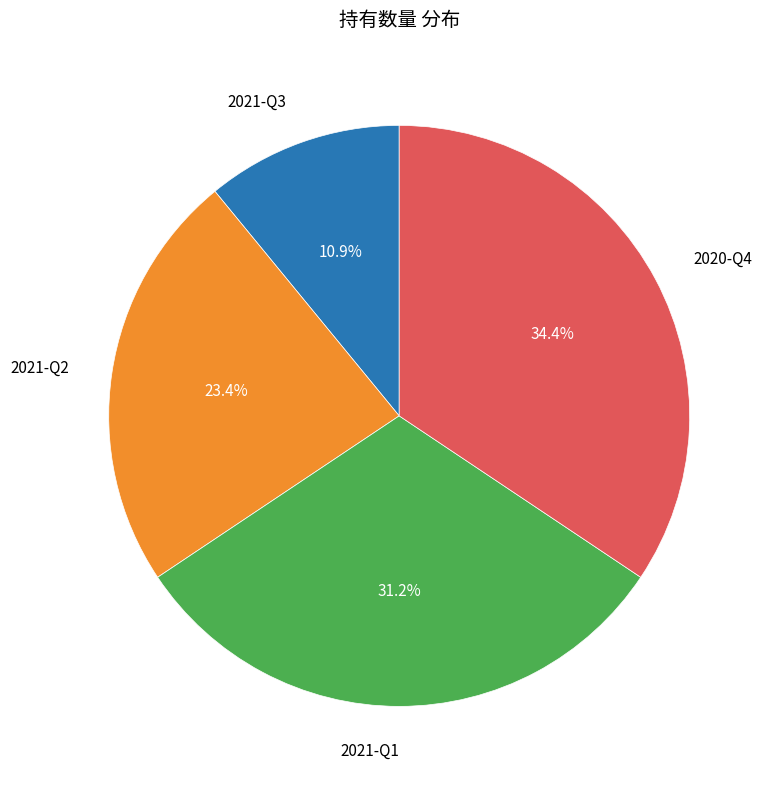

Is there a majority slice in this chart?

No